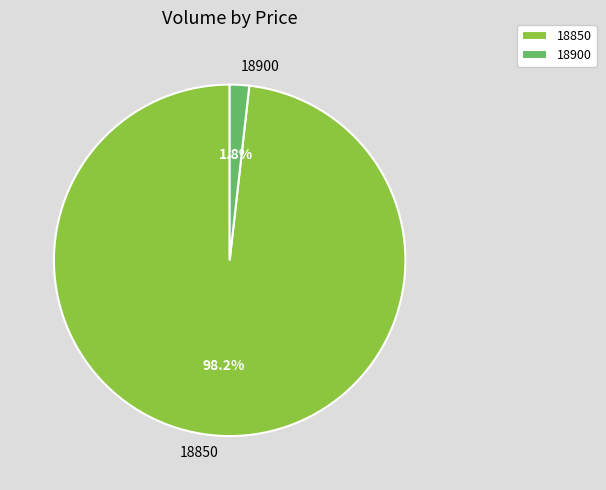

Rank the categories by value from highest to lowest.

18850, 18900